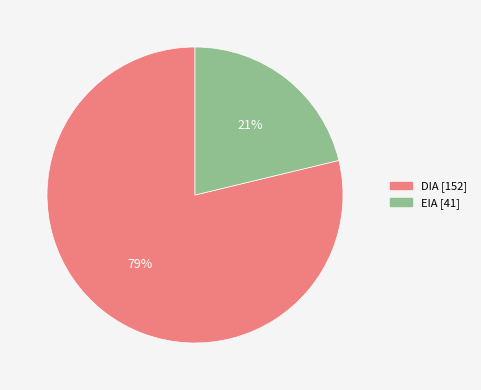

What percentage is the EIA slice, to the nearest percent?

21%